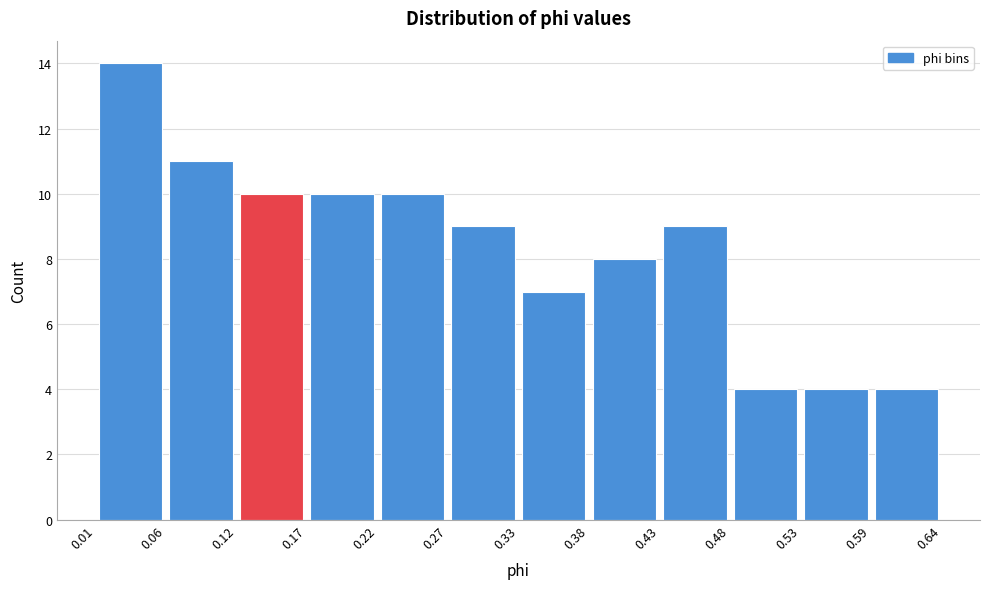

Reading left to right, transcribe this chart: for each bar, give the range it covers on the x-axis and its height. The values are not printed on the chart, so give them approximately, as read against the axis.

0.01 to 0.06: 14
0.06 to 0.12: 11
0.12 to 0.17: 10
0.17 to 0.22: 10
0.22 to 0.27: 10
0.27 to 0.33: 9
0.33 to 0.38: 7
0.38 to 0.43: 8
0.43 to 0.48: 9
0.48 to 0.53: 4
0.53 to 0.59: 4
0.59 to 0.64: 4